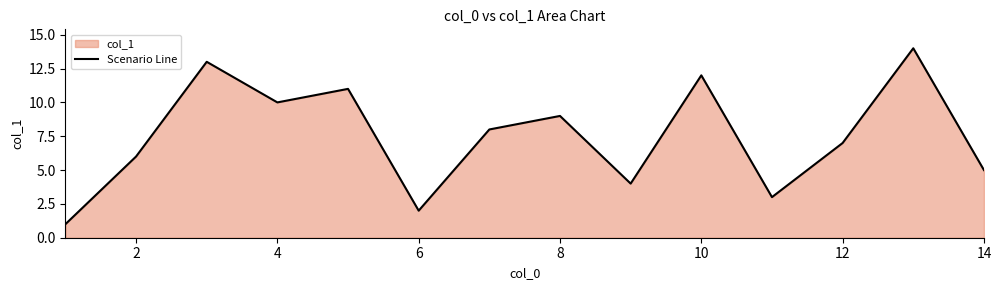

The value at 12 is 7. True or false?

True